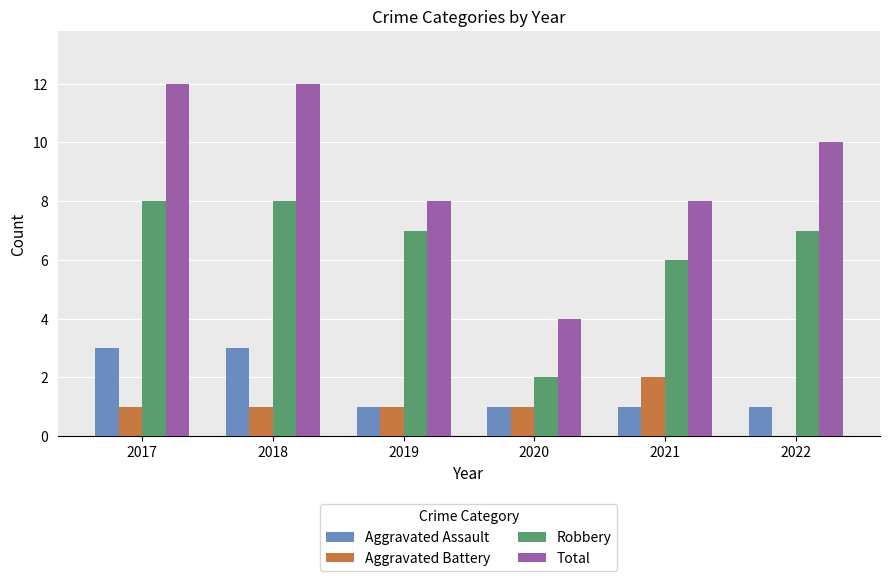

What is the highest value of the Robbery series?

8